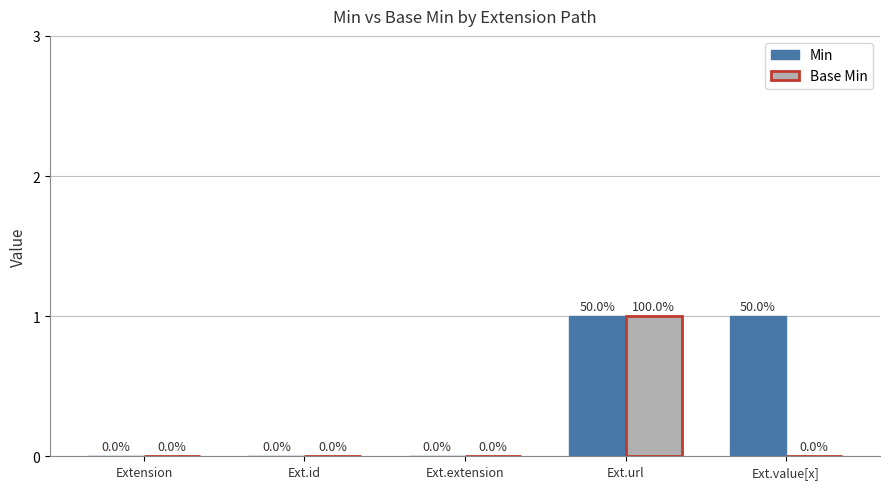

Are the bars grouped side by side (vs. stacked)?

Yes